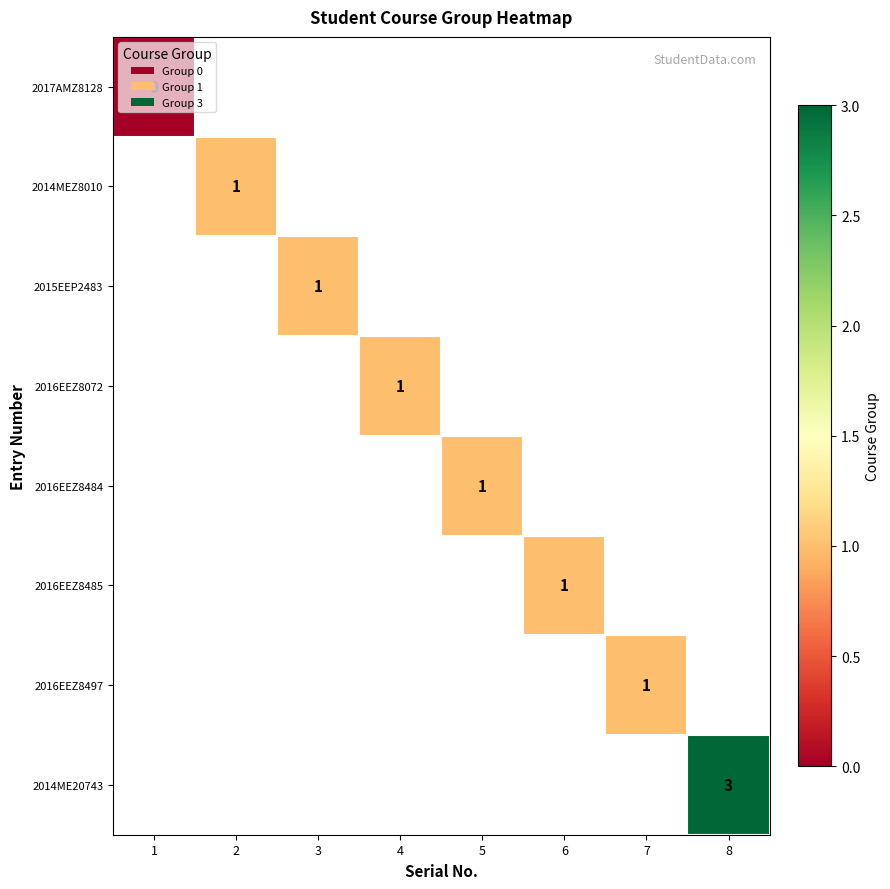

At how many categories does at least one series exceed 2?

1